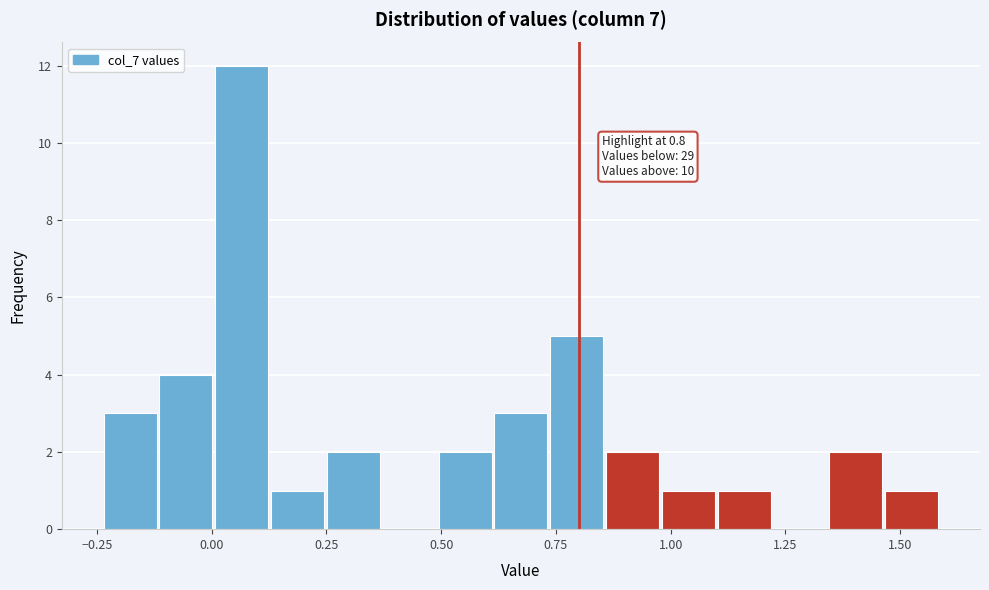

Around what value on the x-axis is the tallest bar? Give the approximate position of its centre, as read against the axis.

0.05